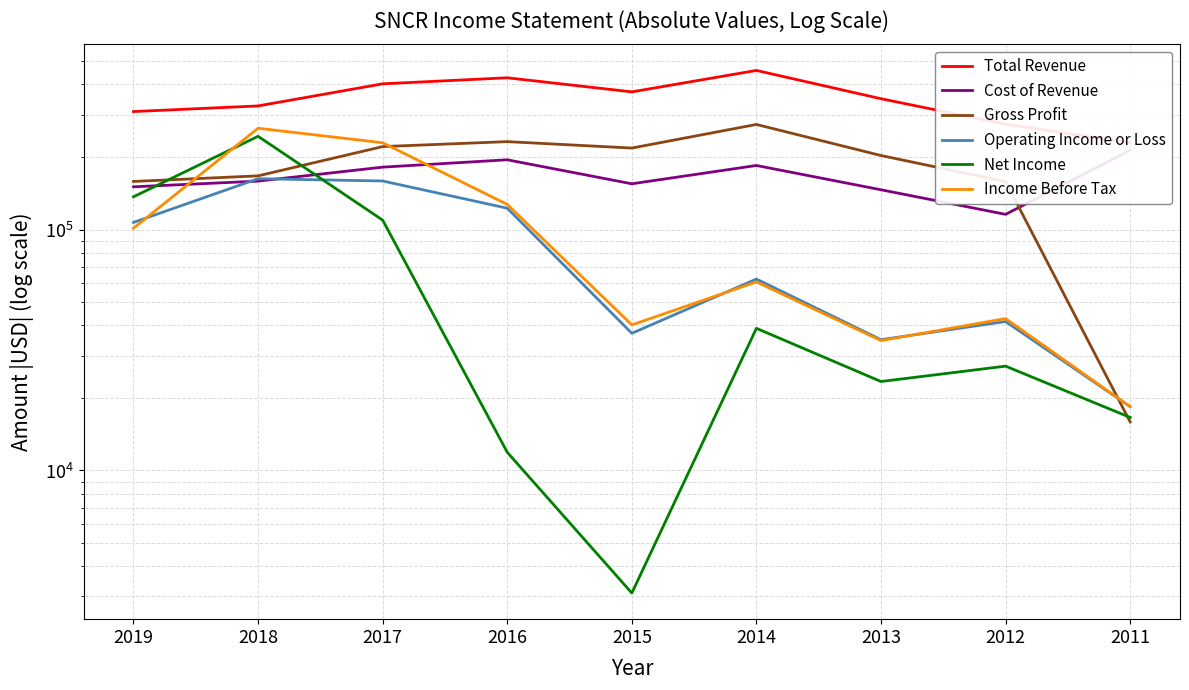

What are all the series names shown in the legend?

Total Revenue, Cost of Revenue, Gross Profit, Operating Income or Loss, Net Income, Income Before Tax